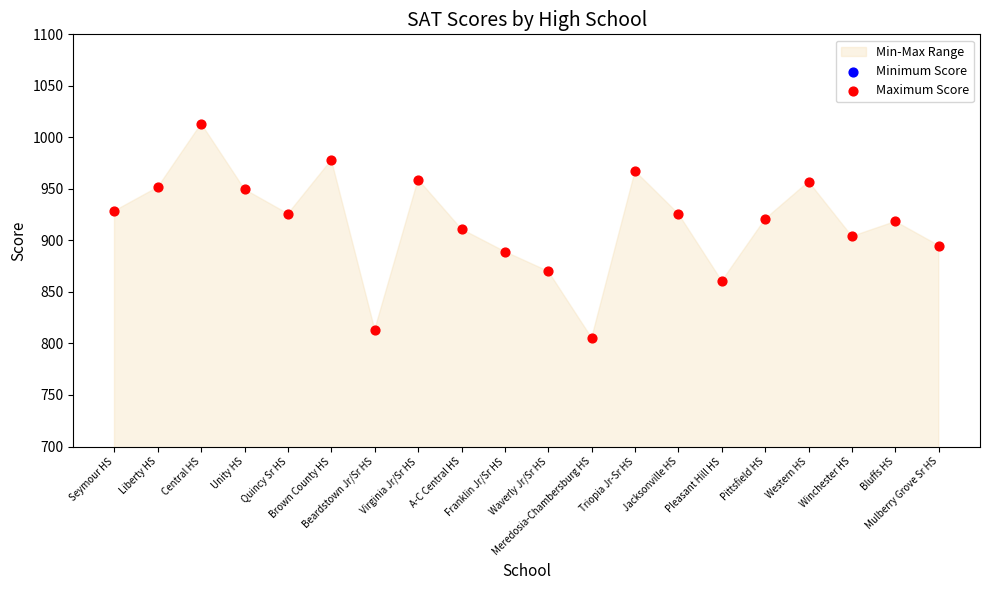

Which series has the largest Y range (max minus min)?

Maximum Score